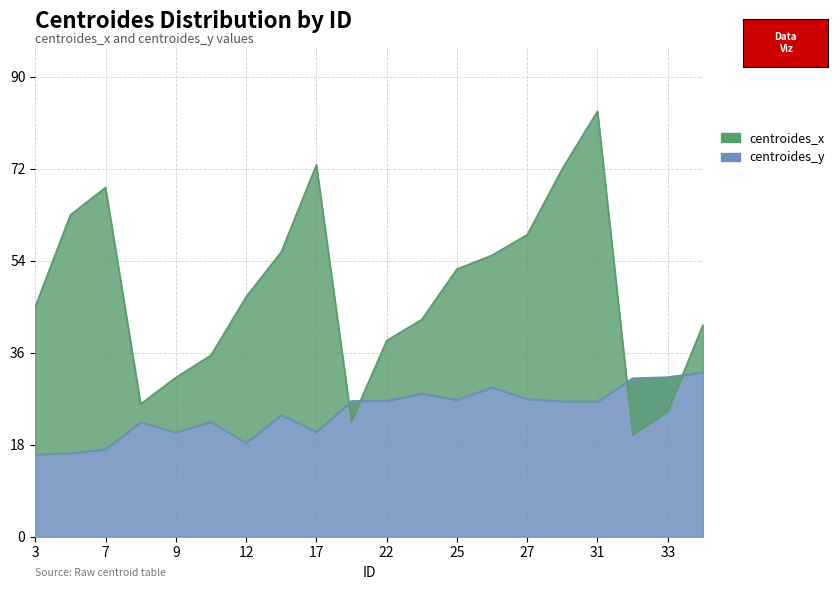

Is the value of centroides_y at 22 greater than the value of centroides_x at 3?

No